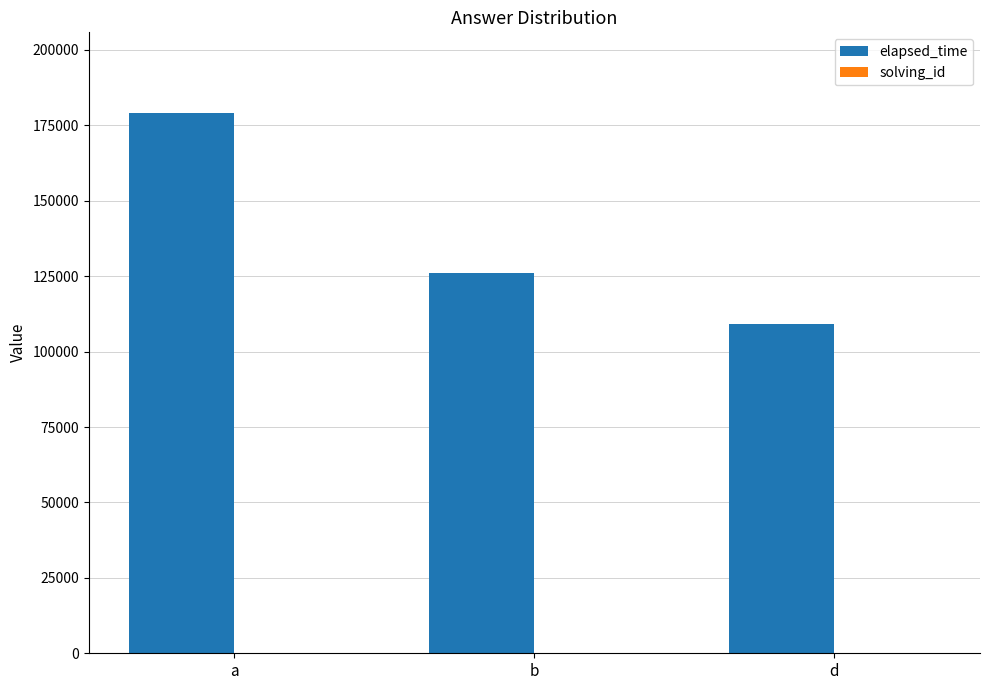

The elapsed_time series shows 216234 at b. True or false?

False